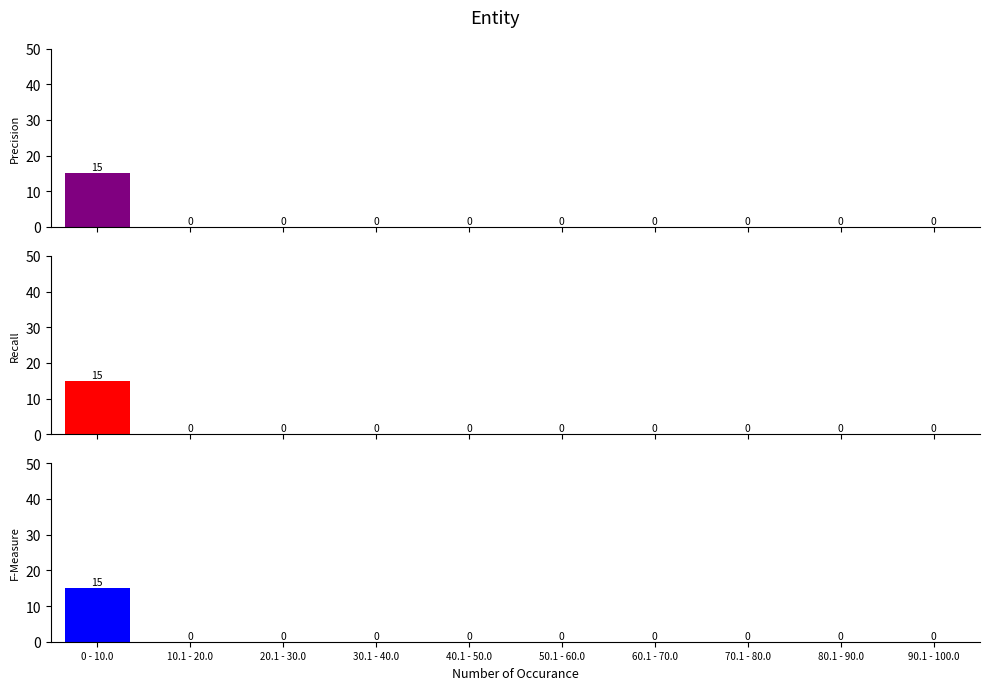

What is the difference between the maximum and second lowest values in the Odd_H_FT series?

15